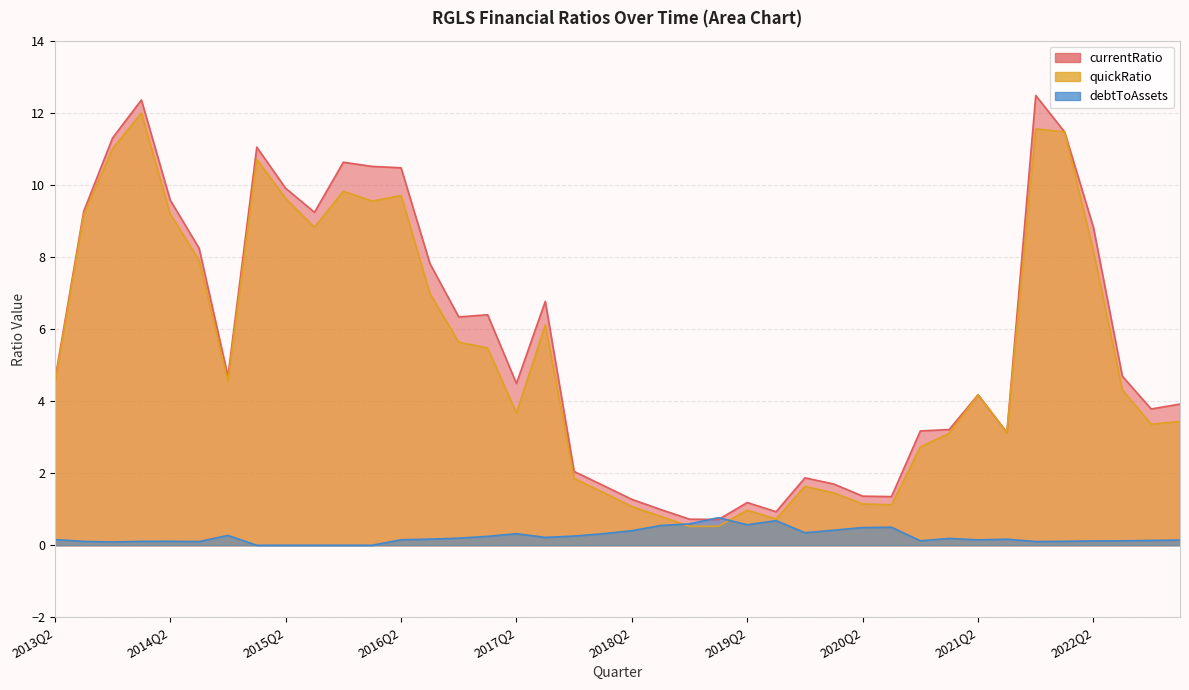

What is the maximum value shown in the chart?

12.5